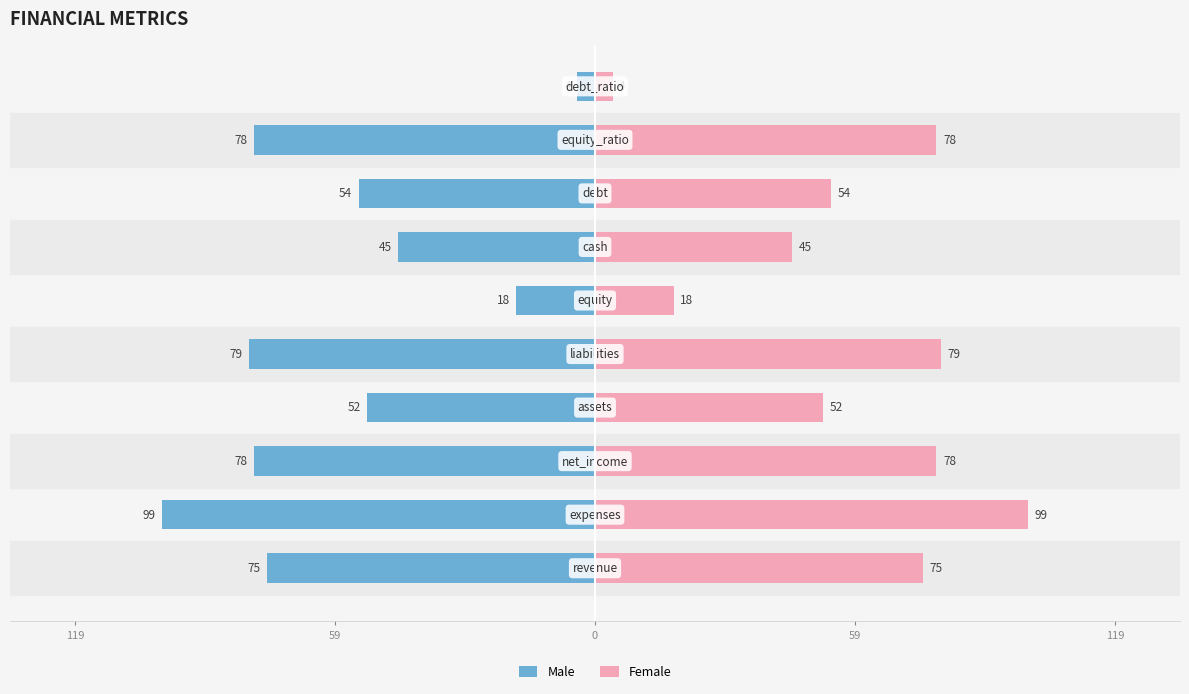

The value of Female at 5 is 7. True or false?

False